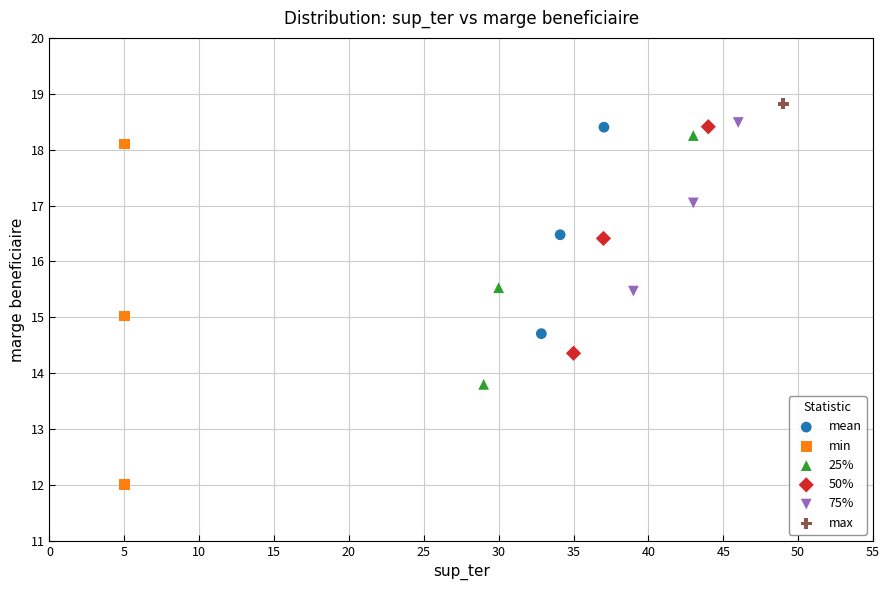

Which series reaches the minimum Y coordinate?

min